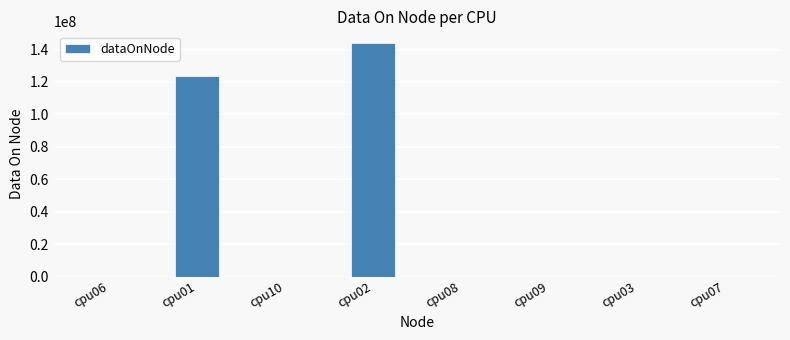

What is the maximum value shown in the chart?

144036656